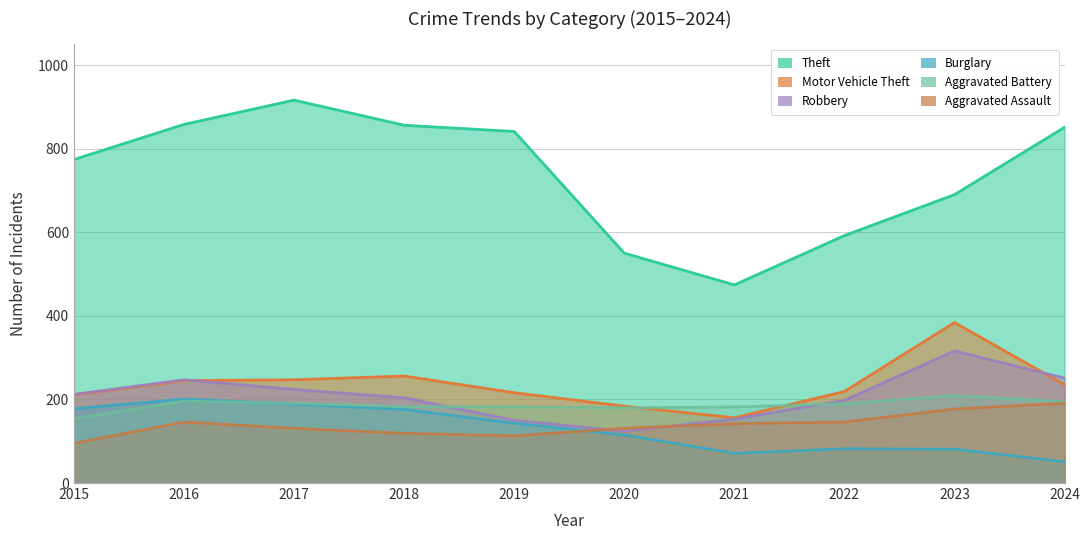

Rank the series at 2016 from highest to lowest value.

Theft, Robbery, Motor Vehicle Theft, Burglary, Aggravated Battery, Aggravated Assault